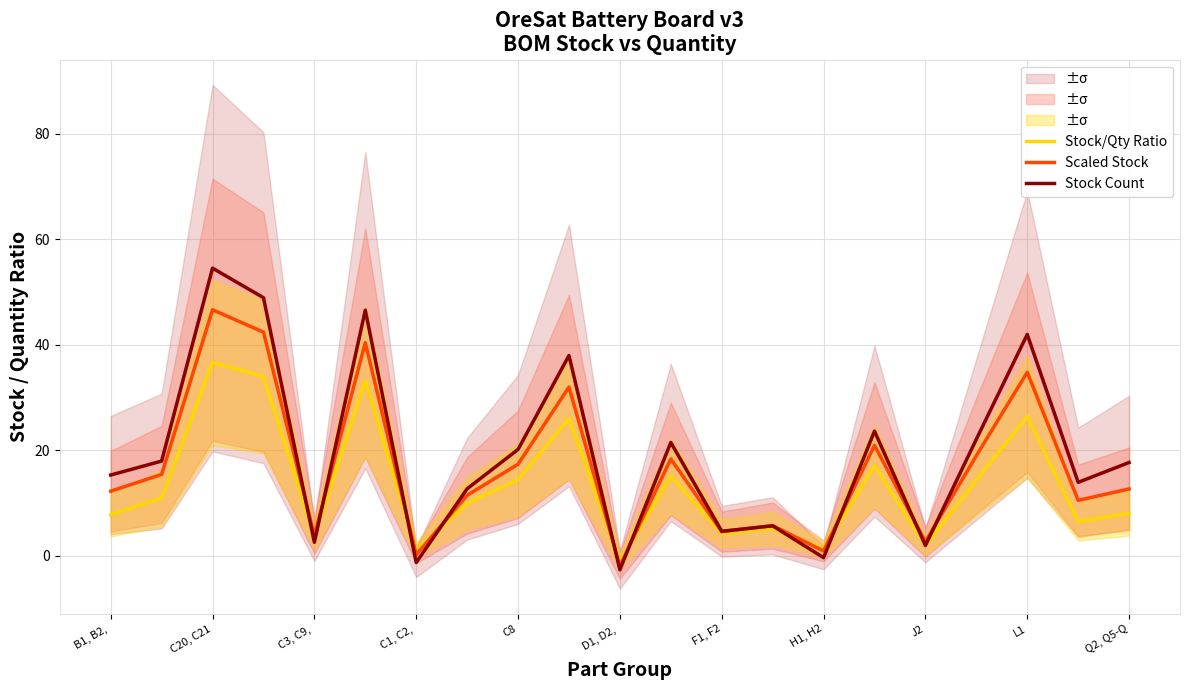

Which category has the lowest value in the Scaled Stock series?

D1, D2, 